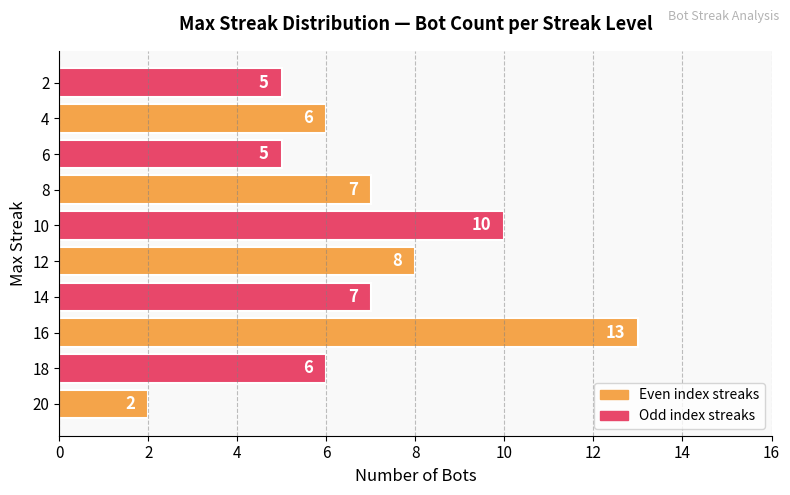

What is the average value?

7